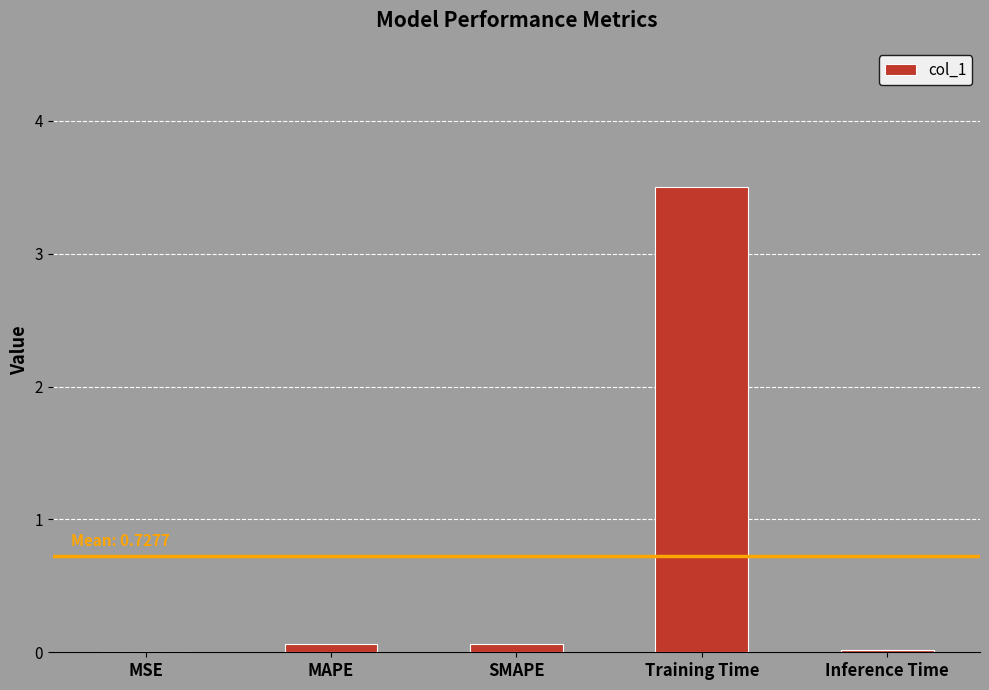

Is it true that the value at Inference Time is 0.0?

True